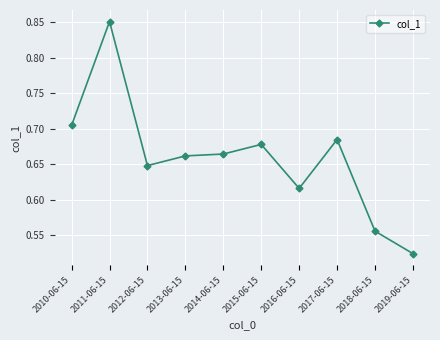

What is the label of the 4th point from the left?

2013-06-15